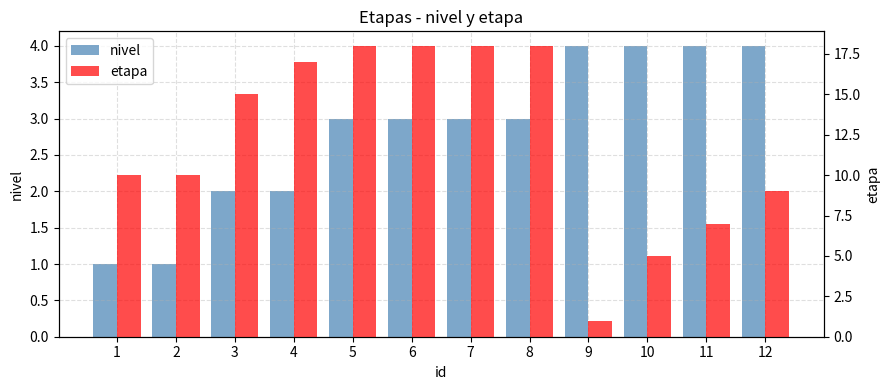

The value of nivel at 12 is 6. True or false?

False